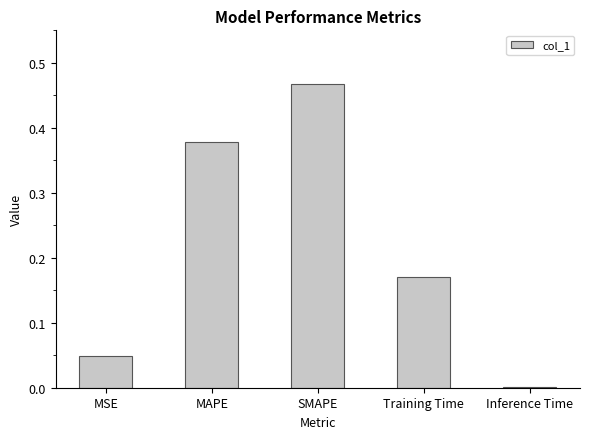

The value at Training Time is 0.1. True or false?

False